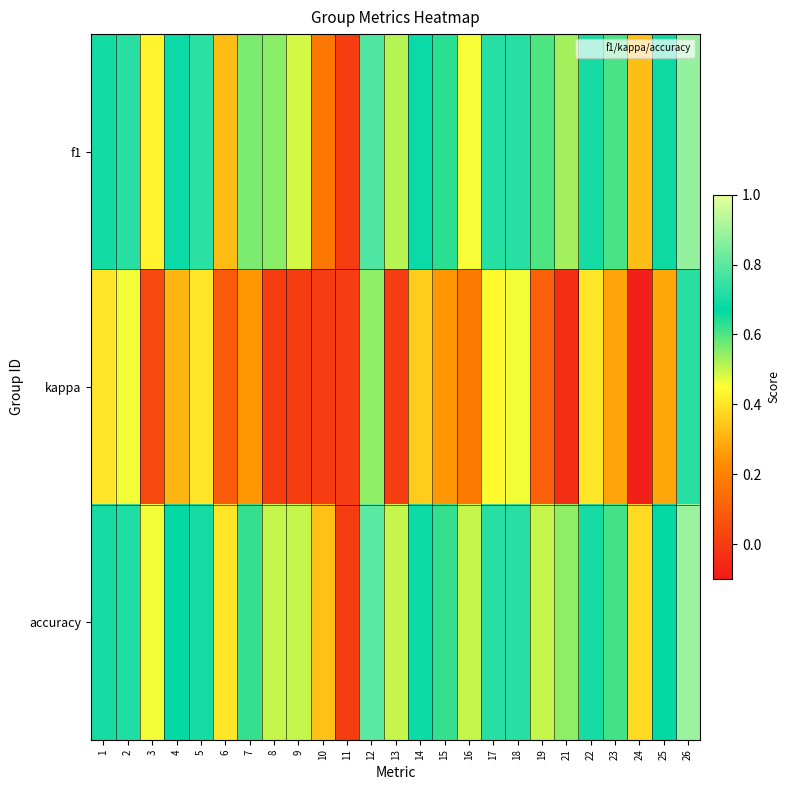

Between 26 and 23, which is larger?

26